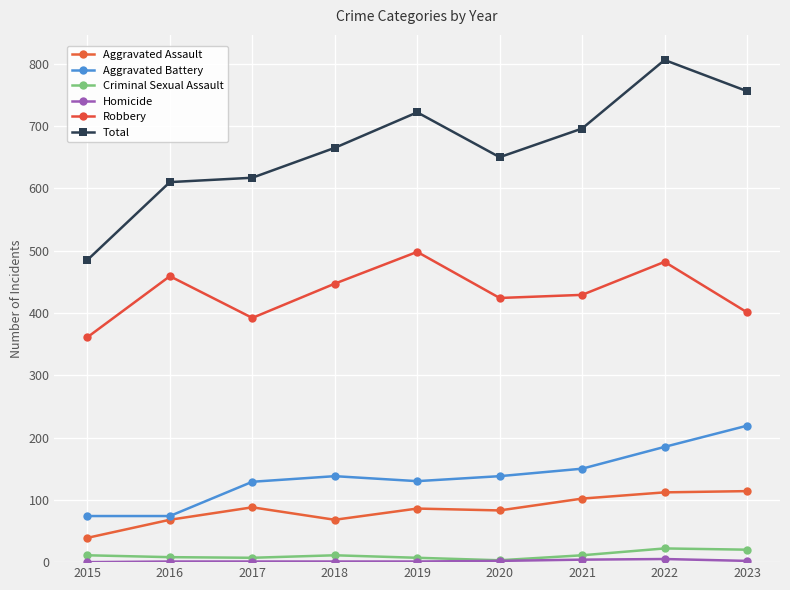

At 2017, list the series in order from largest to smallest.

Total, Robbery, Aggravated Battery, Aggravated Assault, Criminal Sexual Assault, Homicide